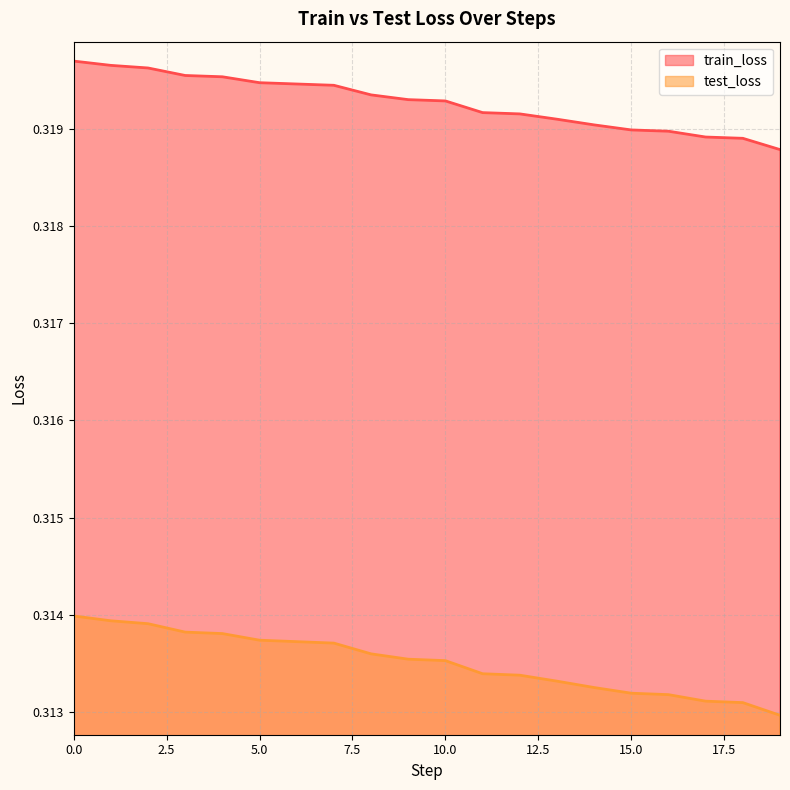

The value of train_loss at 6 is 0.5. True or false?

False